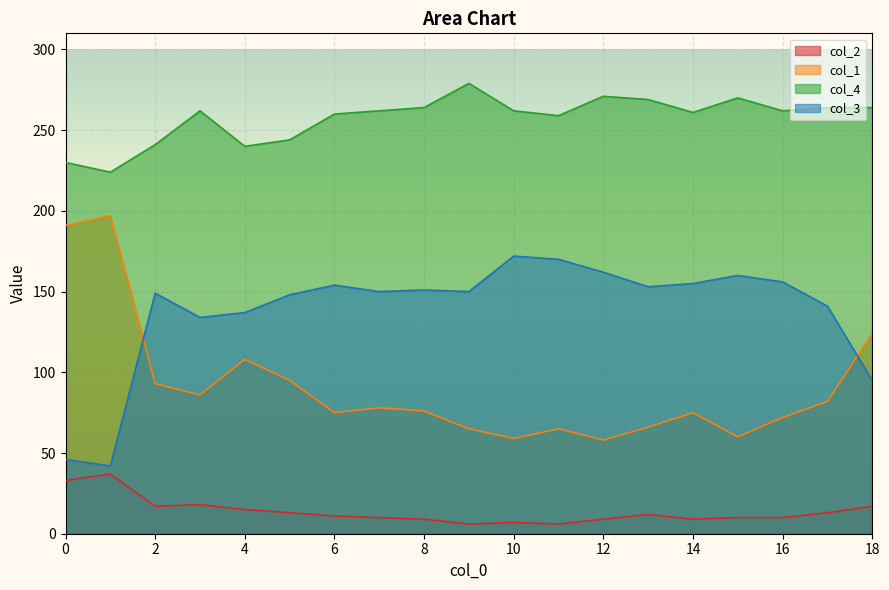

Count the number of data series in this chart.

4